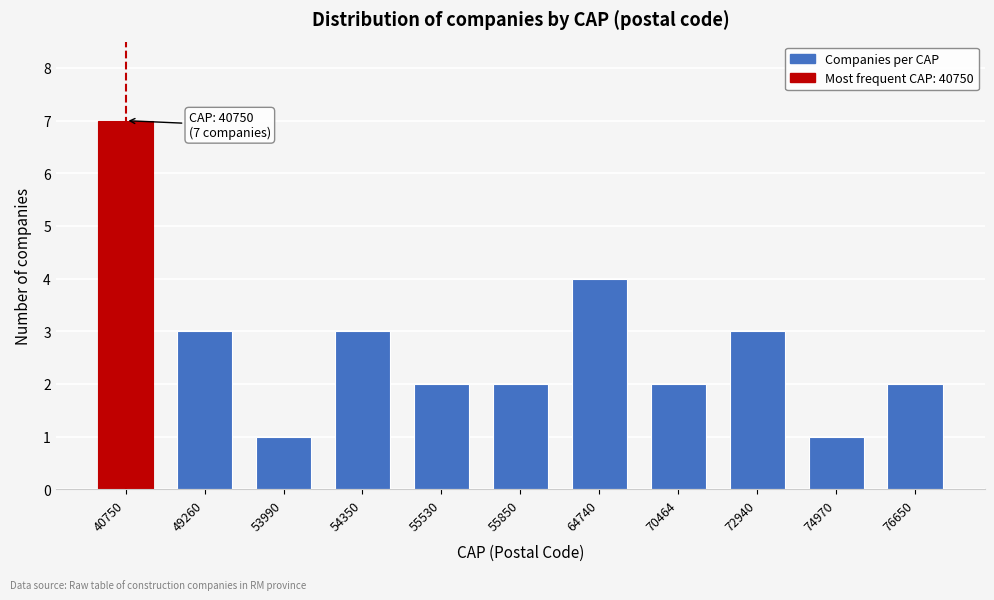

Reading left to right, transcribe all the data shown in this chart.

40750=7	49260=3	53990=1	54350=3	55530=2	55850=2	64740=4	70464=2	72940=3	74970=1	76650=2